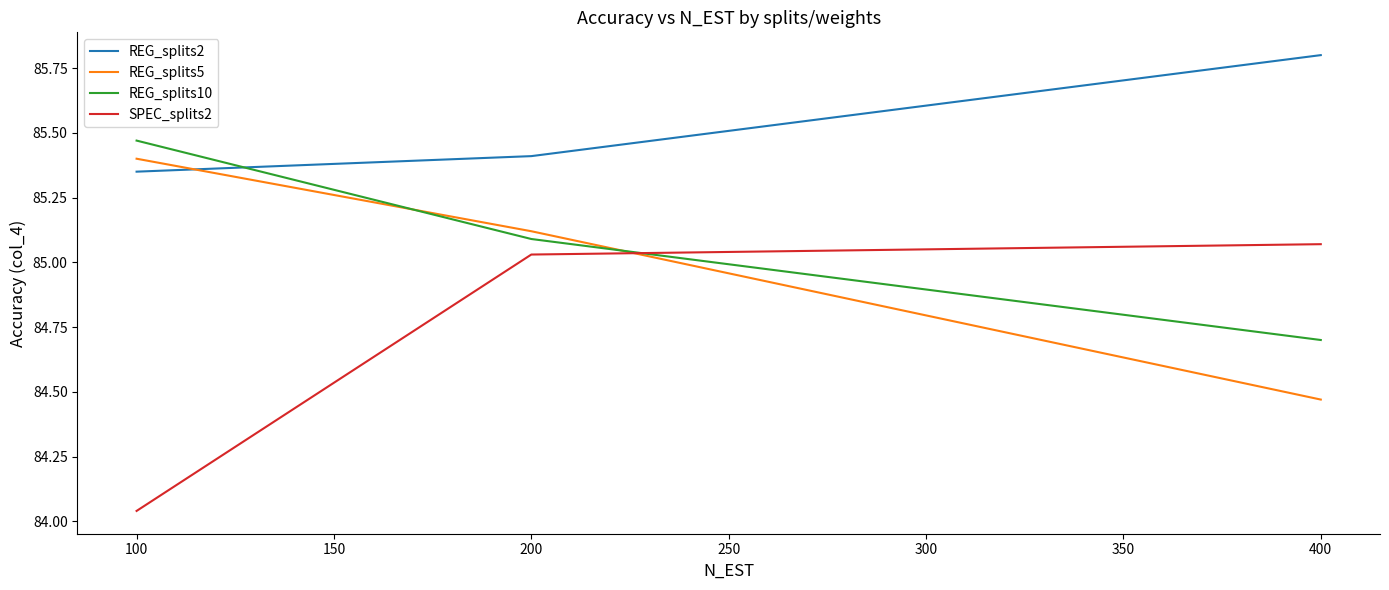

List the labels in order of REG_splits10 value, largest first.

100, 200, 400